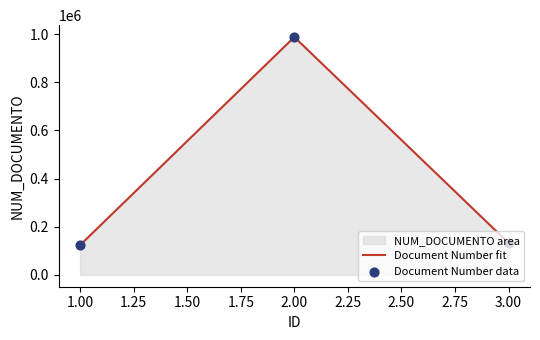

Which series contains the highest Y value?

Document Number fit